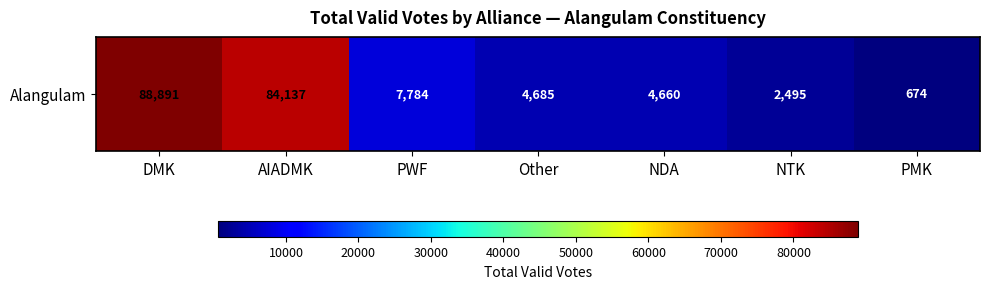

The chart shows a value of 152280 at DMK. True or false?

False